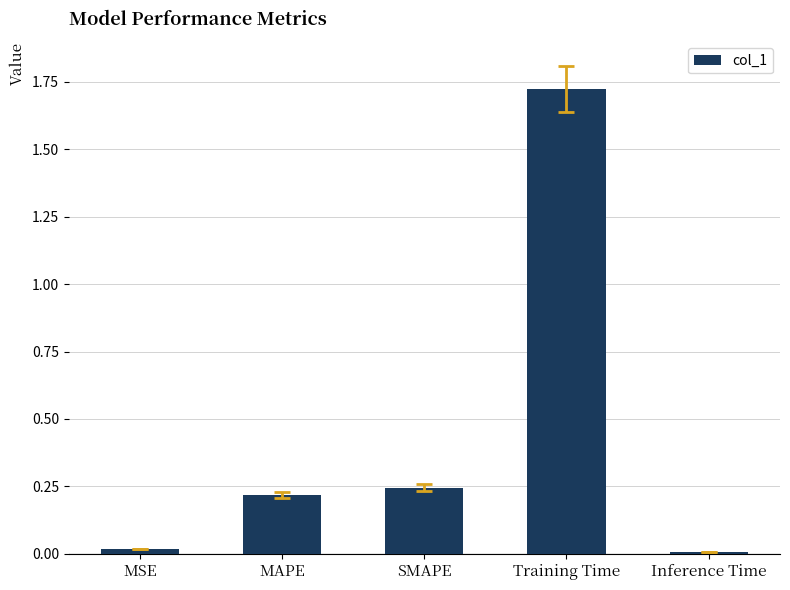

The value at Inference Time is 0.0. True or false?

True